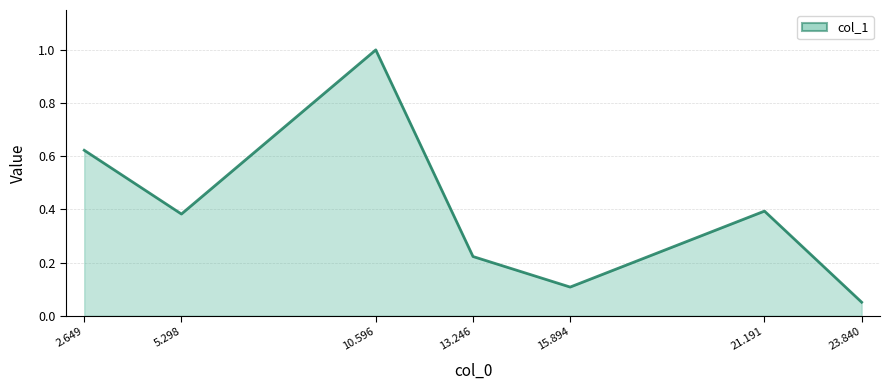

At which label is the value closest to 0?

23.840